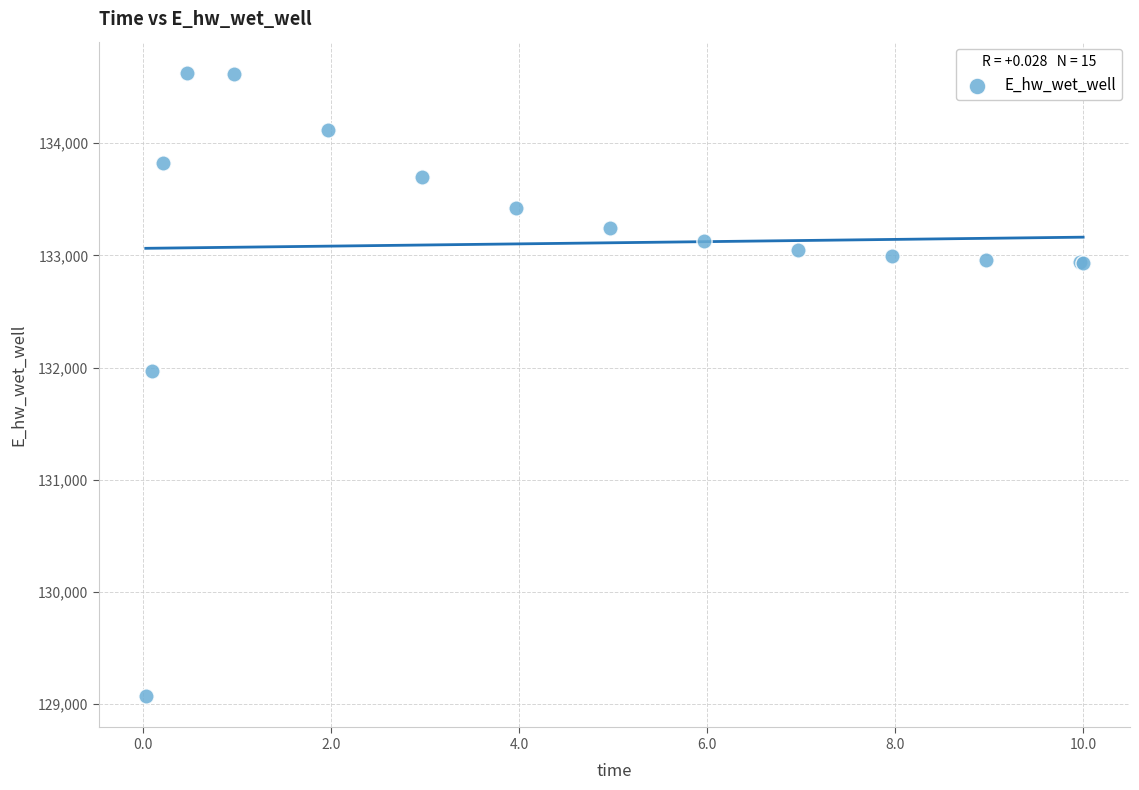

What Y value in the scatter plot is closest to 131849?

131969.9